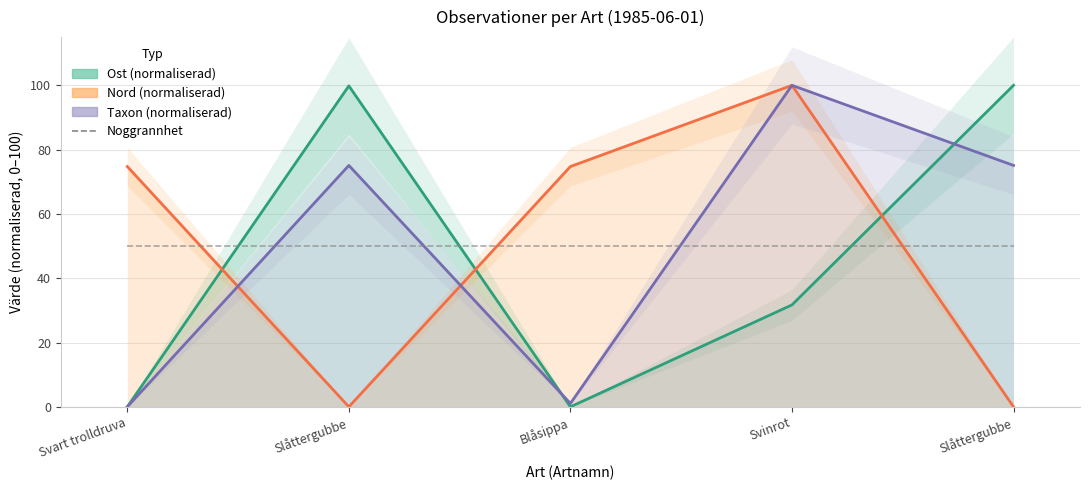

The value of Nord at Svart trolldruva is 25.9. True or false?

False